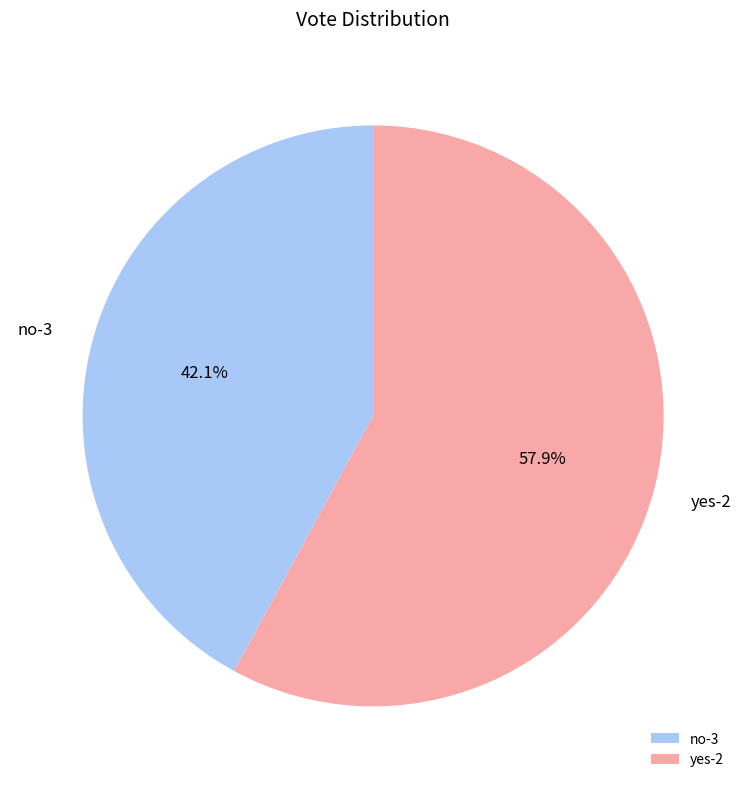

To the nearest percent, what is the average slice percentage?

50%